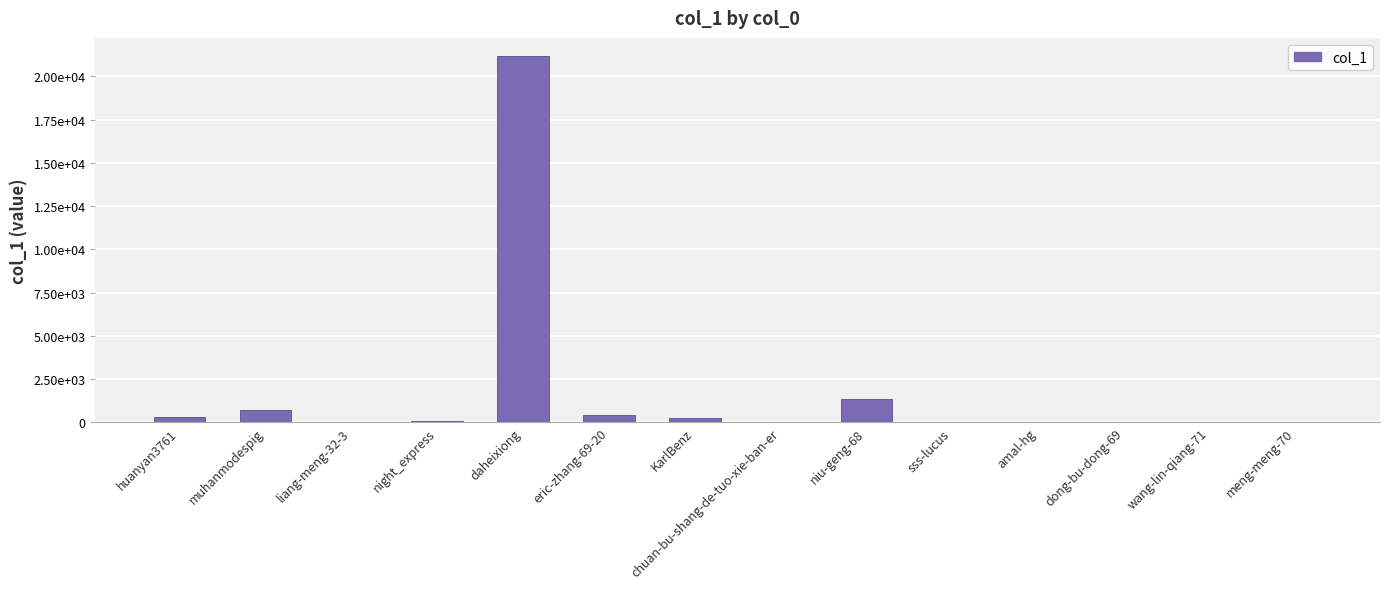

Reading left to right, what are all the values shown in this chart?

huanyan3761=282	muhanmodespig=732	liang-meng-32-3=18	night_express=95	daheixiong=21172	eric-zhang-69-20=397	KarlBenz=220	chuan-bu-shang-de-tuo-xie-ban-er=44	niu-geng-68=1339	sss-lucus=2	amal-hg=11	dong-bu-dong-69=2	wang-lin-qiang-71=1	meng-meng-70=28